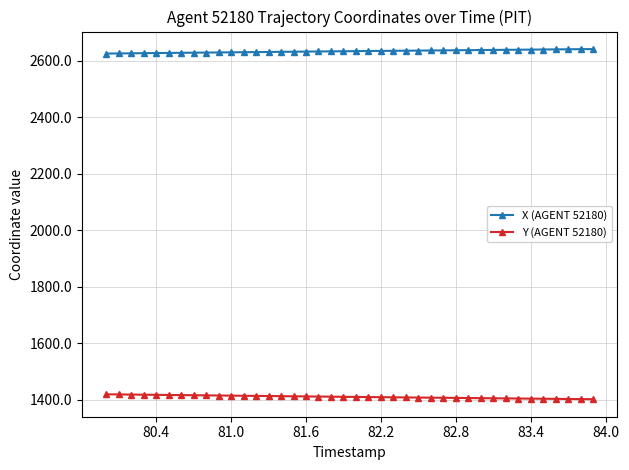

How many data points in Y (AGENT 52180) are above 1410?

21